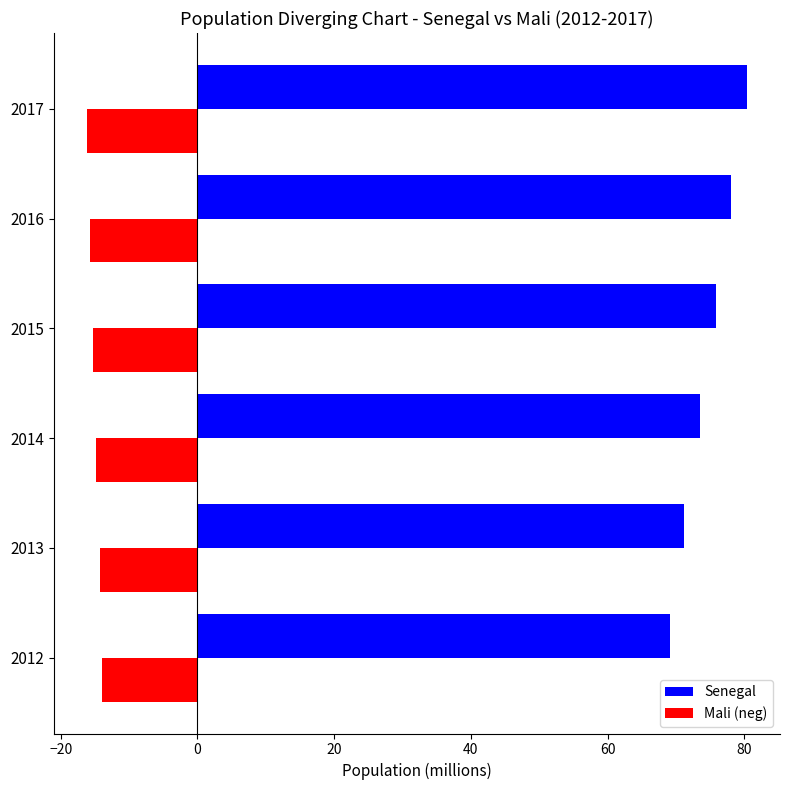

Which series has the largest range (max minus min)?

Senegal